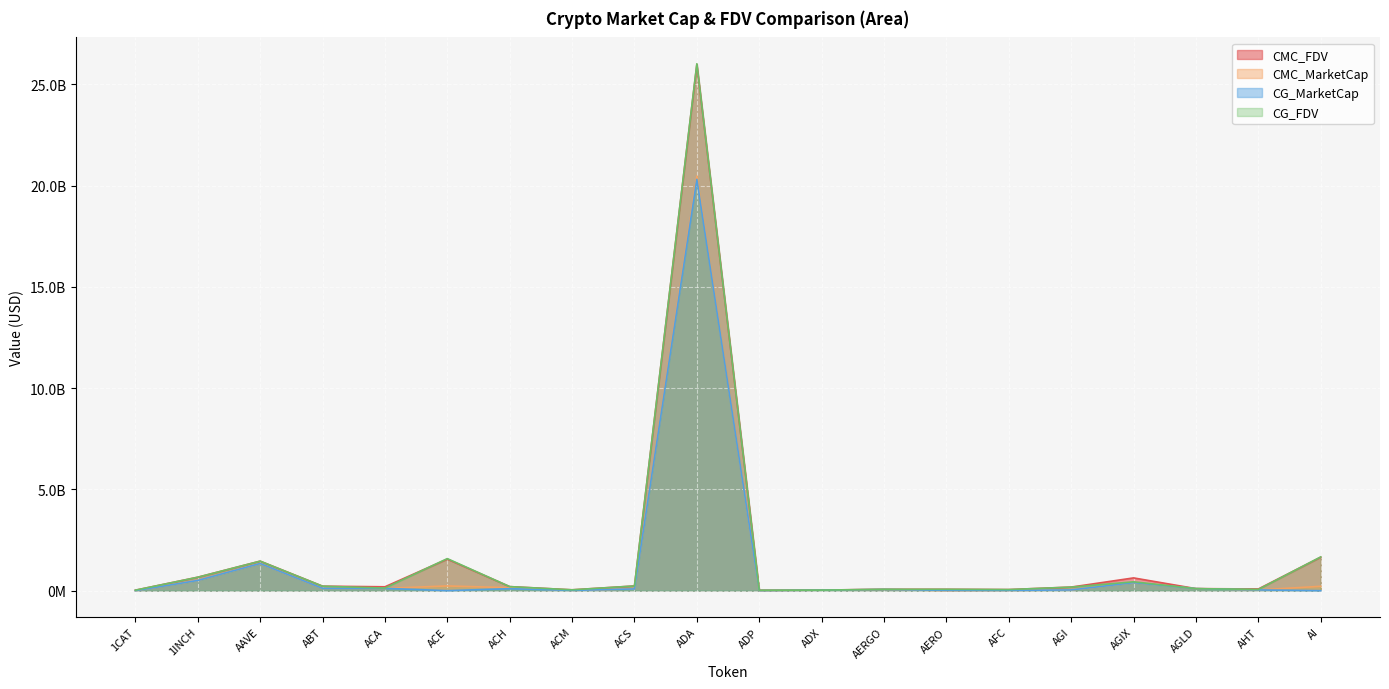

How many times do CMC_FDV and CMC_MarketCap cross each other?

2